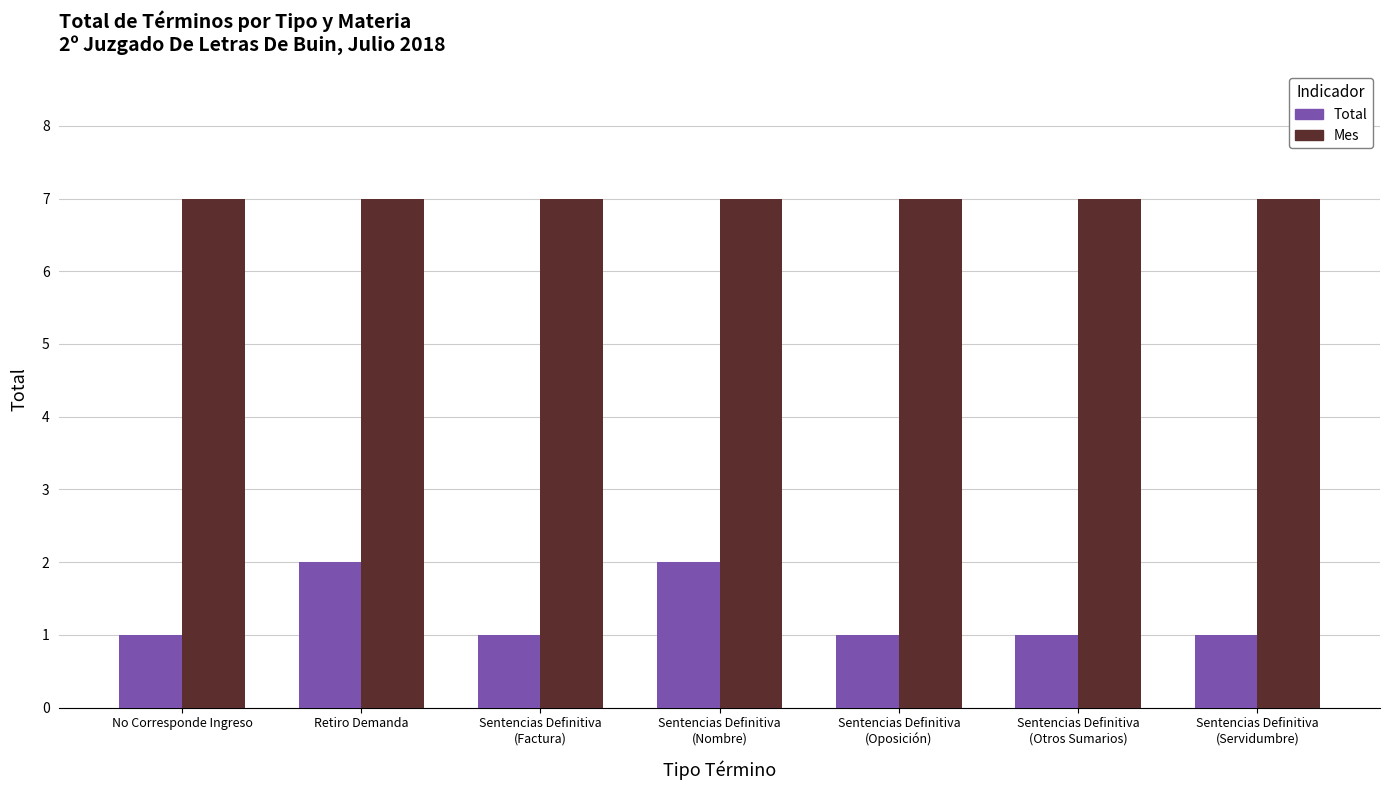

The value of Total at Sentencias Definitiva
(Servidumbre) is 1. True or false?

True